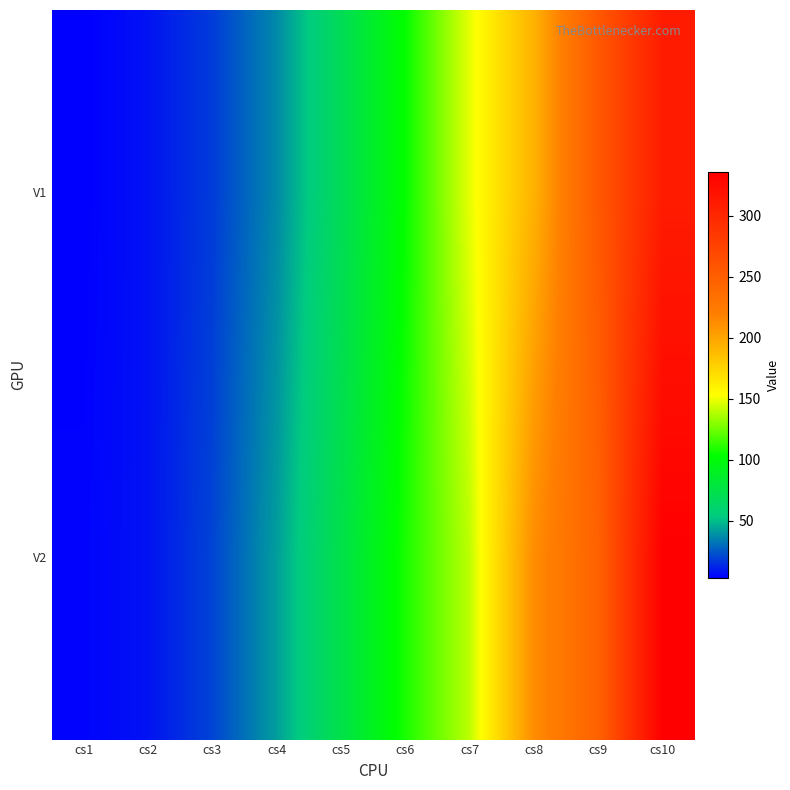

Reading left to right, extract all data points from this chart.

V1: cs1=3	cs2=8	cs3=18	cs4=37	cs5=69	cs6=104	cs7=148	cs8=193	cs9=255	cs10=310
V2: cs1=4	cs2=8	cs3=20	cs4=42	cs5=74	cs6=108	cs7=140	cs8=212	cs9=246	cs10=336